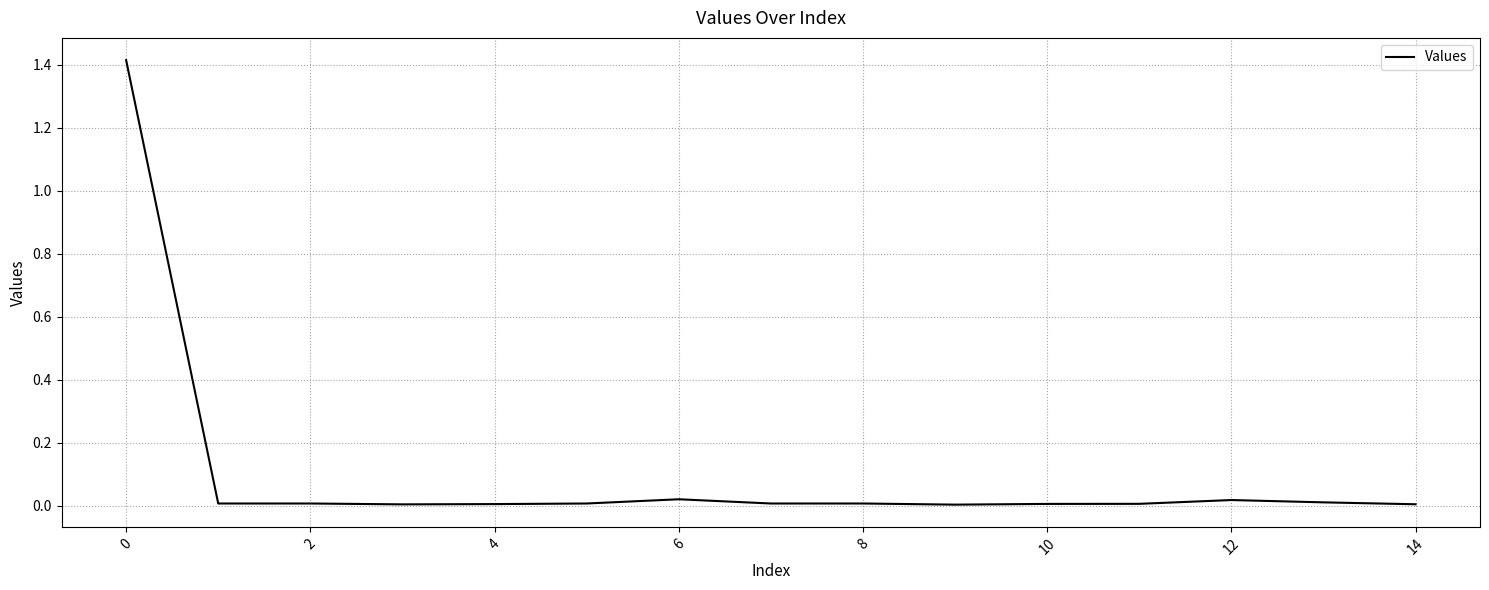

What is the maximum value shown in the chart?

1.4